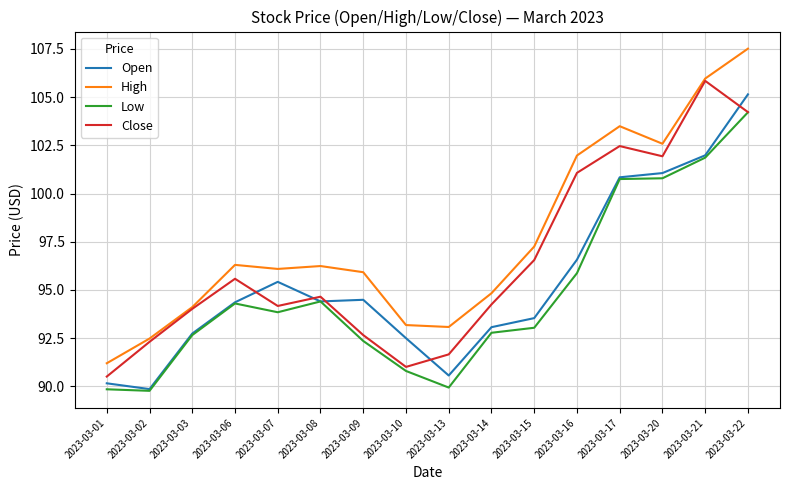

What is the spread (max minus min) of values at 2023-03-16?

6.1